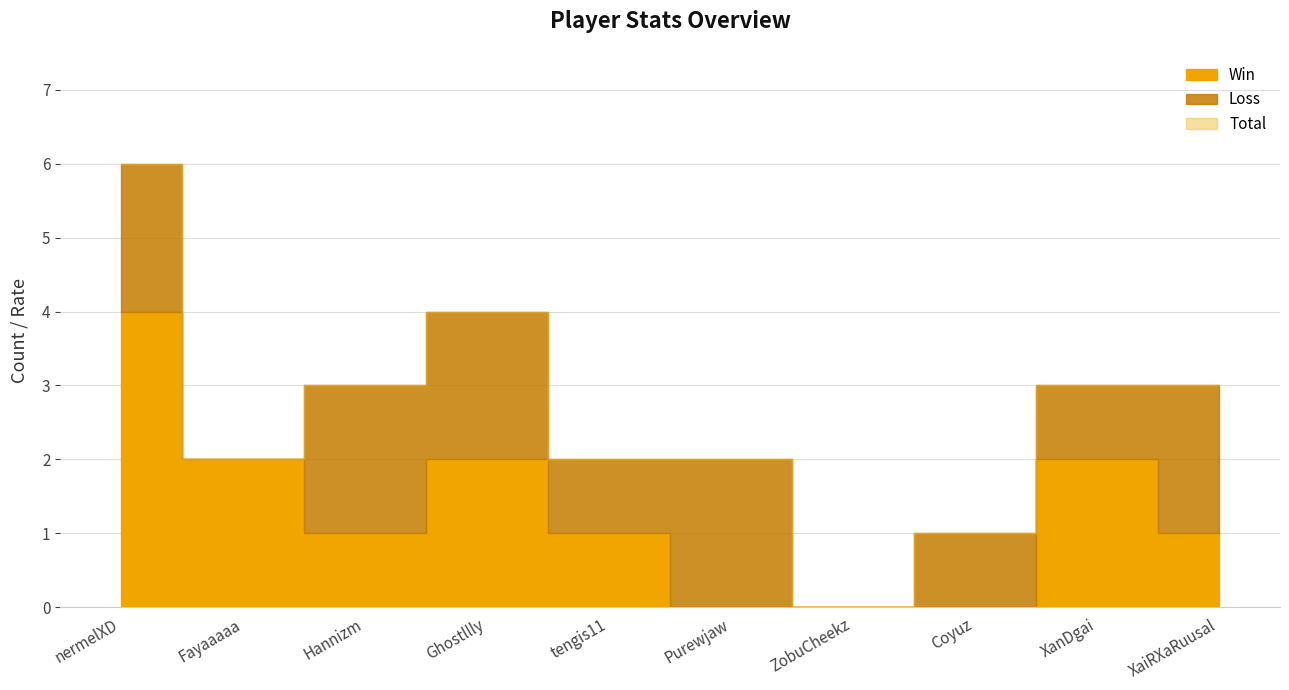

What position from the left is Ghostllly?

4